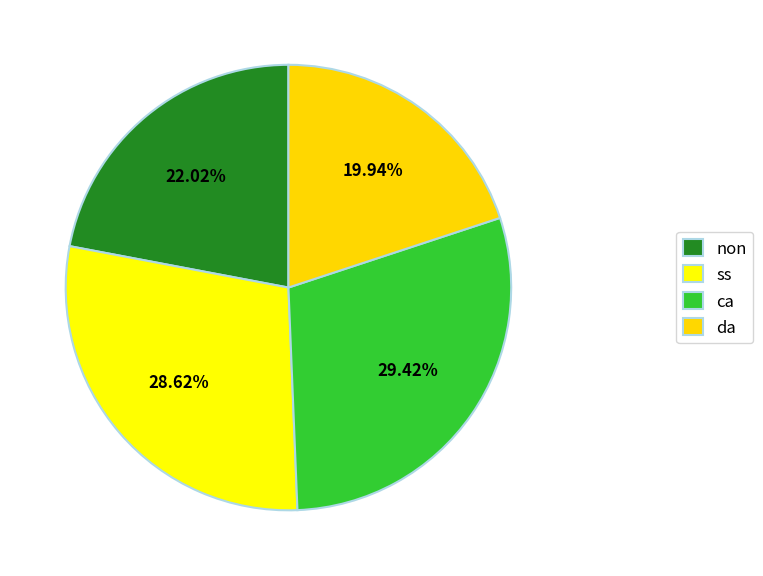

Does any single category account for the majority?

No